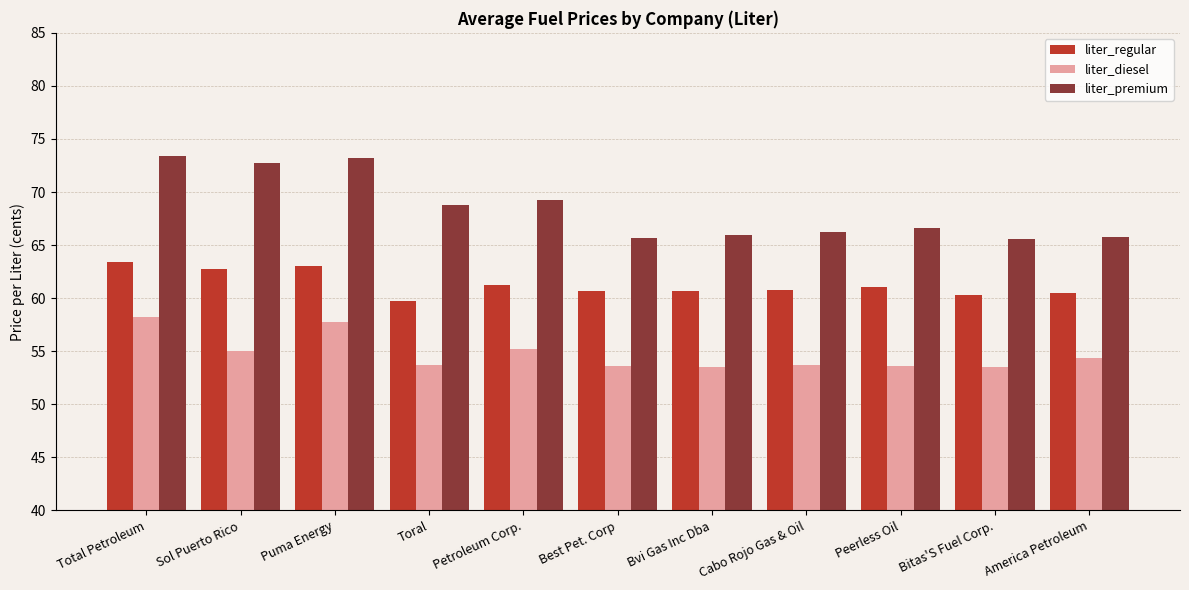

What is the difference between the liter_diesel values at Best Pet. Corp and Bitas'S Fuel Corp.?

0.1